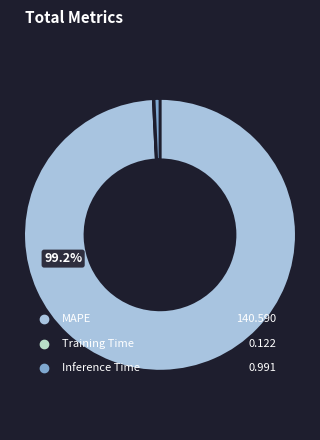

Which has a higher value, MAPE or Training Time?

MAPE